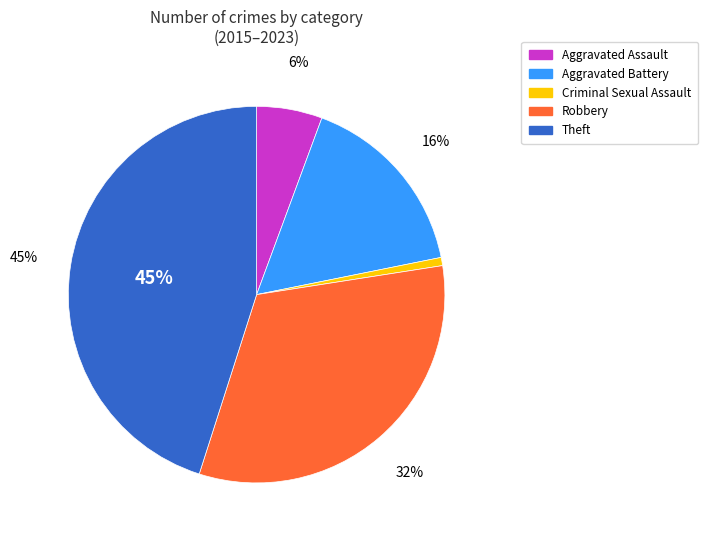

Rank the categories by value from highest to lowest.

Theft, Robbery, Aggravated Battery, Aggravated Assault, Criminal Sexual Assault